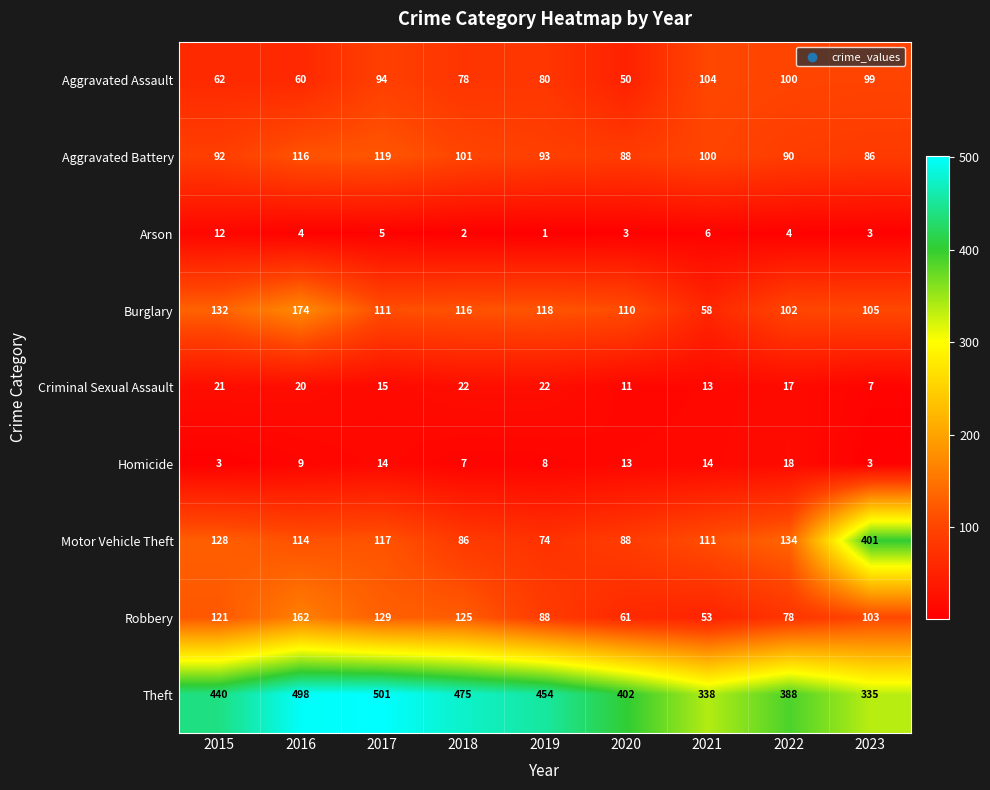

Rank the series by their maximum value, from highest to lowest.

Theft, Motor Vehicle Theft, Burglary, Robbery, Aggravated Battery, Aggravated Assault, Criminal Sexual Assault, Homicide, Arson